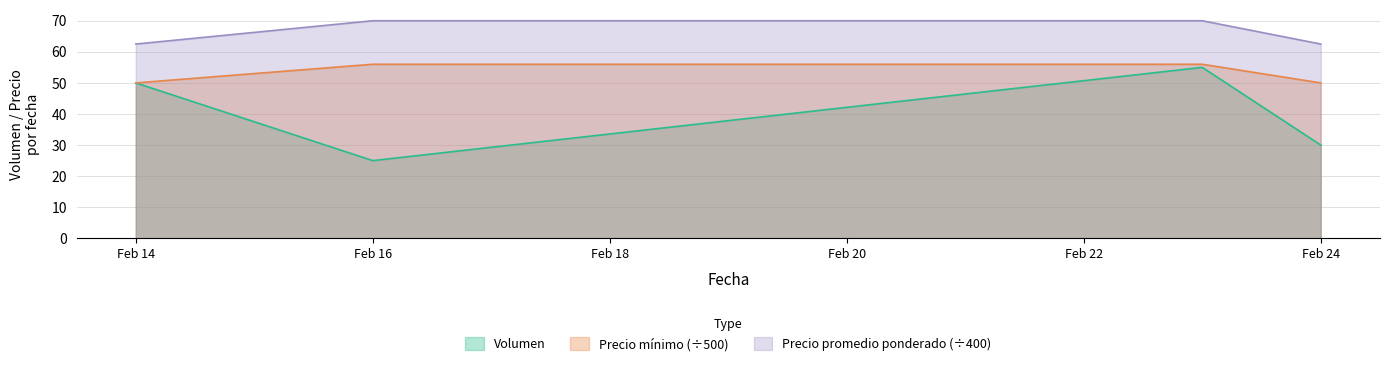

What is the maximum value for Precio promedio ponderado (÷400)?

70.0